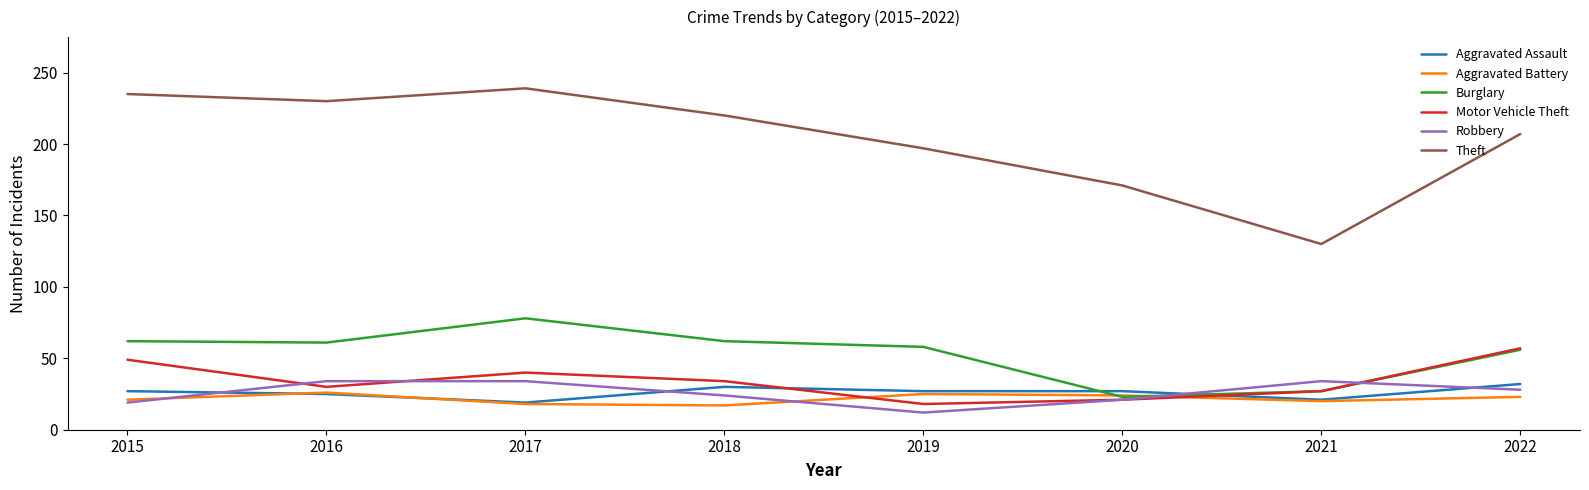

The Theft series shows 74 at 2018. True or false?

False